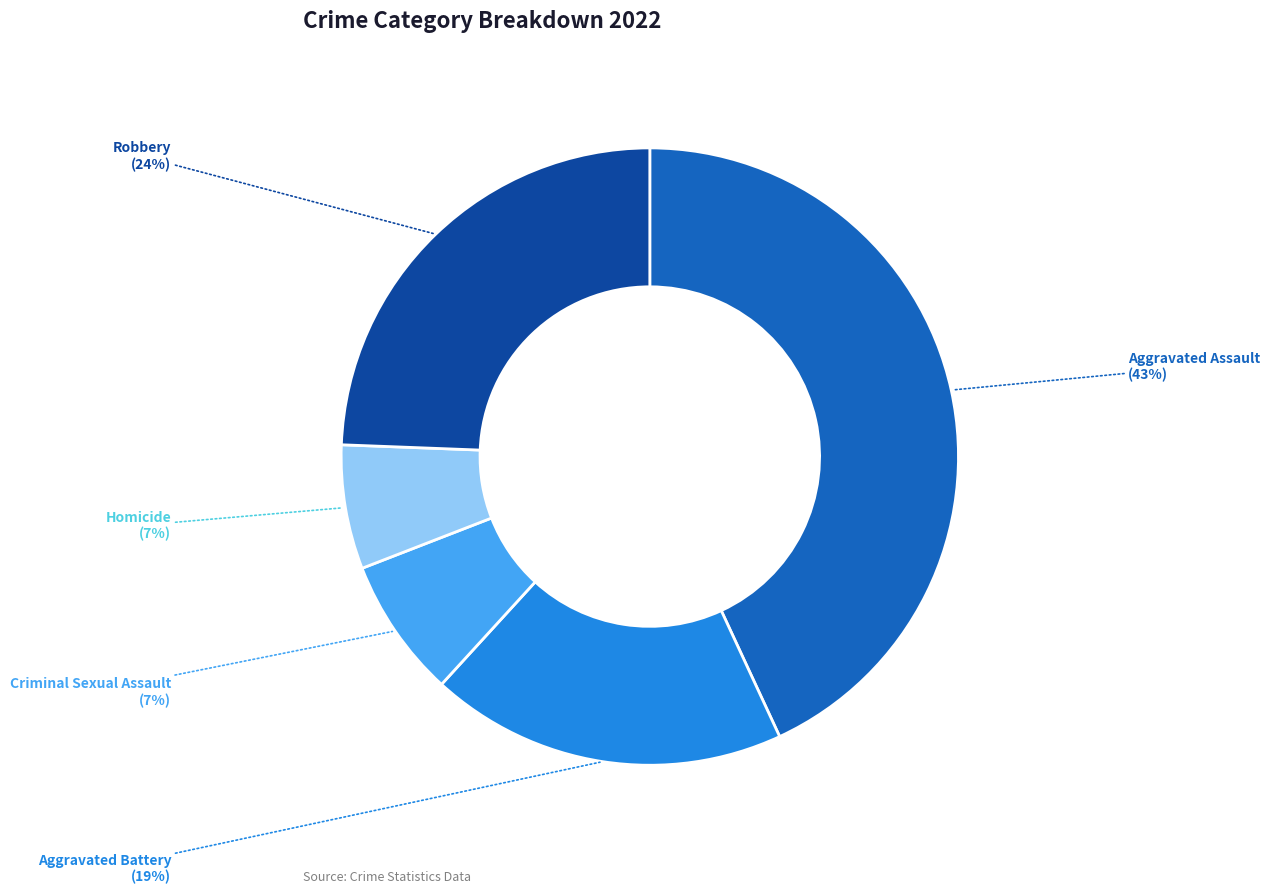

The Homicide slice represents 1% of the pie. True or false?

False